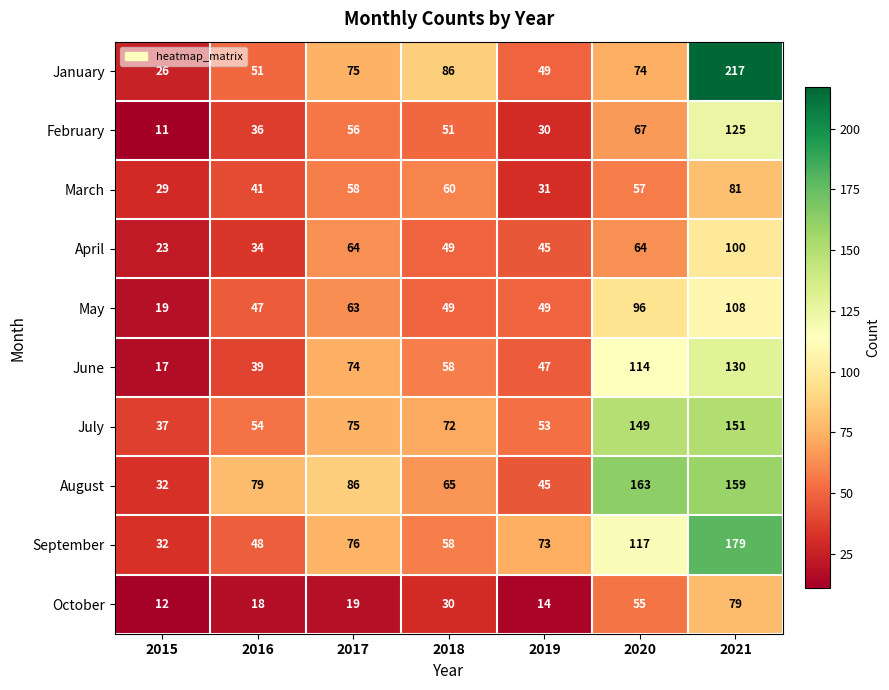

The June series shows 130 at 2021. True or false?

True